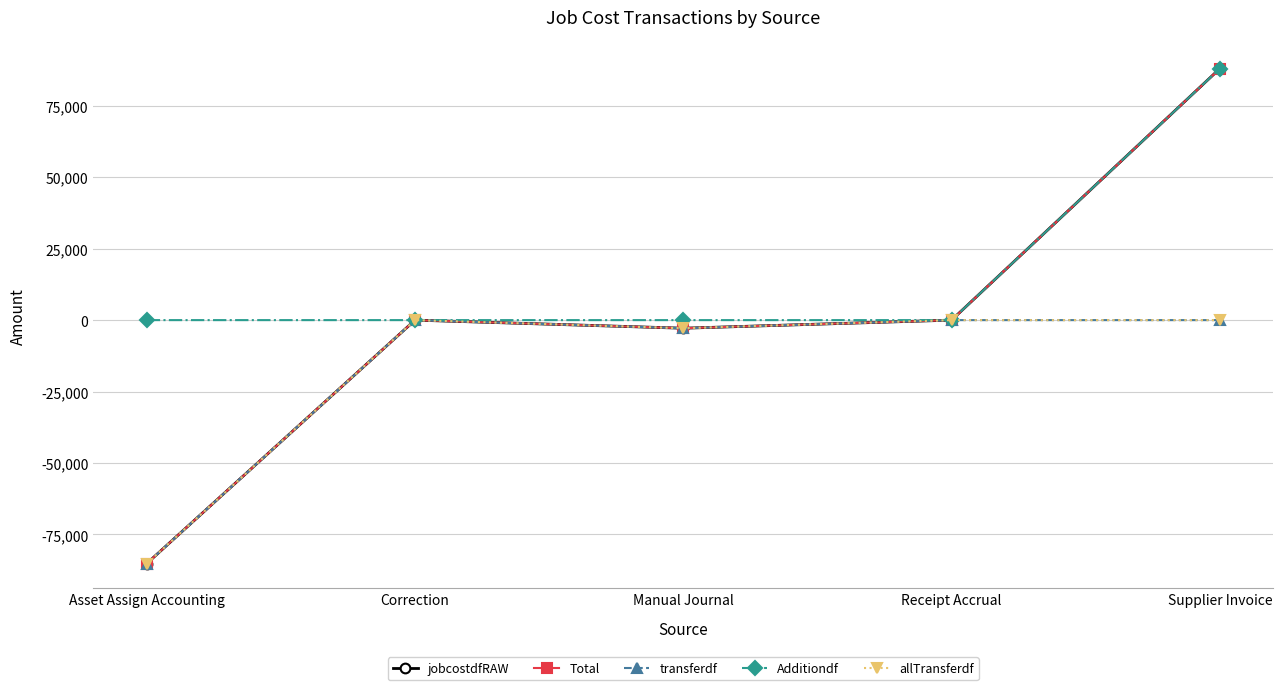

Which series changed the most between Receipt Accrual and Supplier Invoice?

jobcostdfRAW